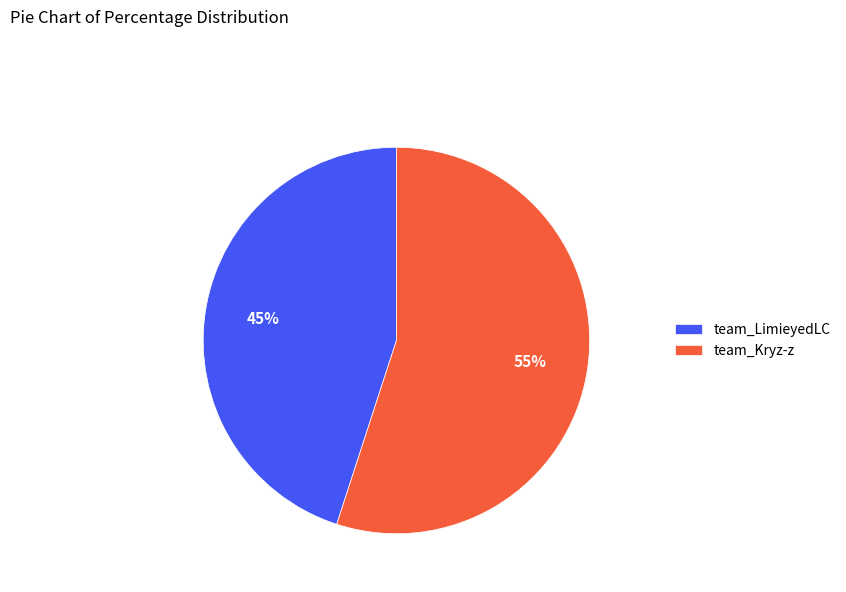

What is the ratio of the value at team_LimieyedLC to the value at team_Kryz-z?

0.8